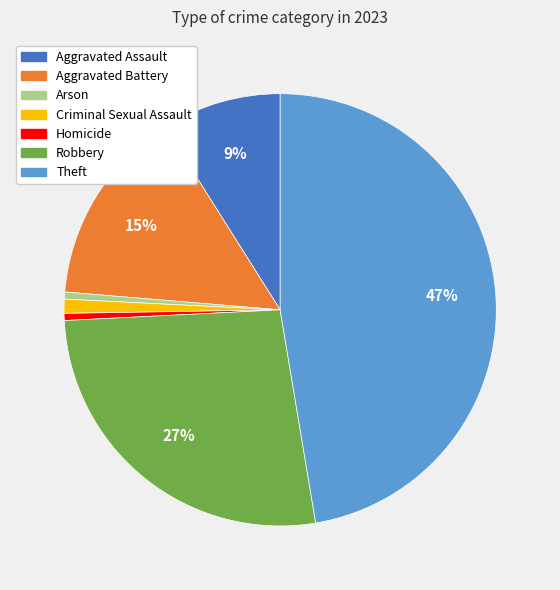

Combined, do Theft and Criminal Sexual Assault account for over 50%?

No